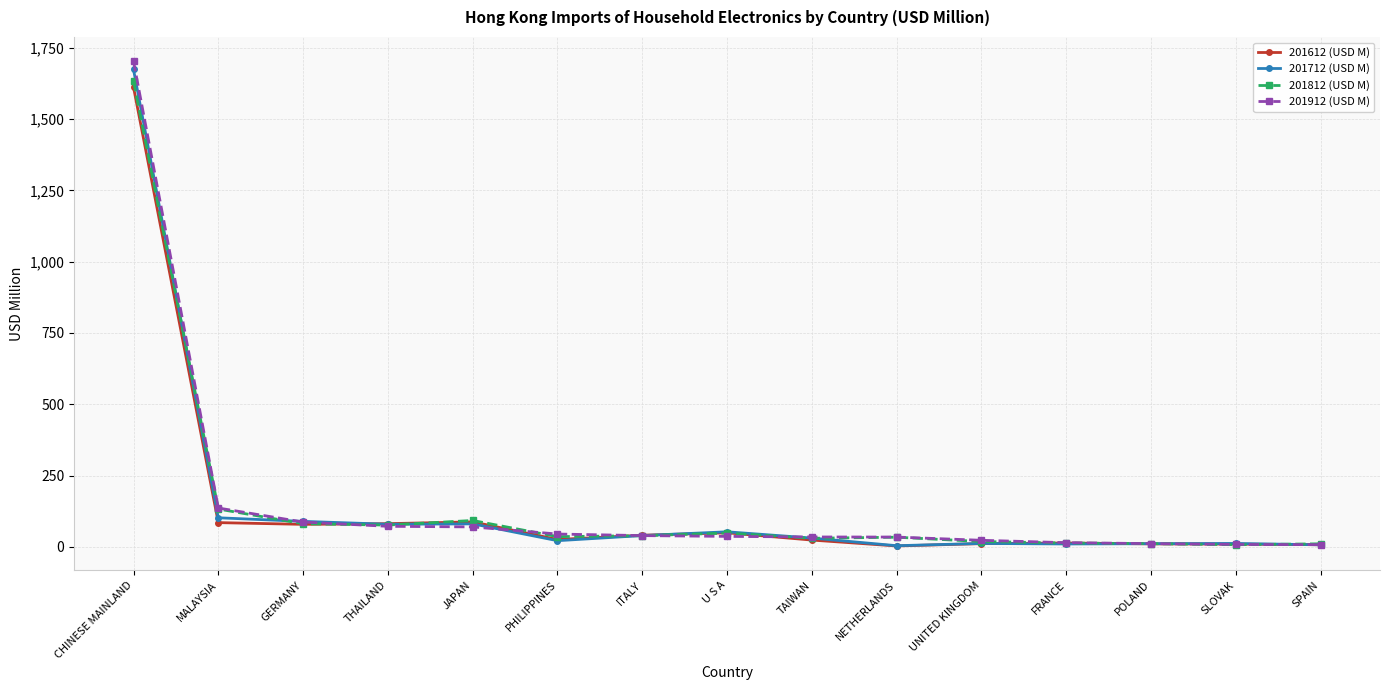

What is the value of the 201812 (USD M) point at the 8th from the left?

48.5